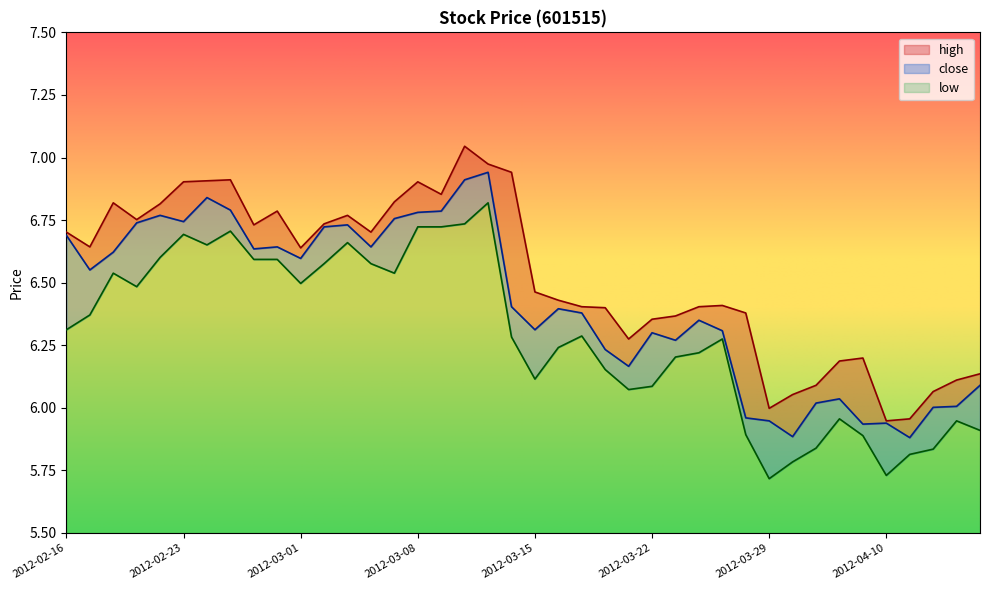

True or false: low has more than 0 interior local peaks.

True